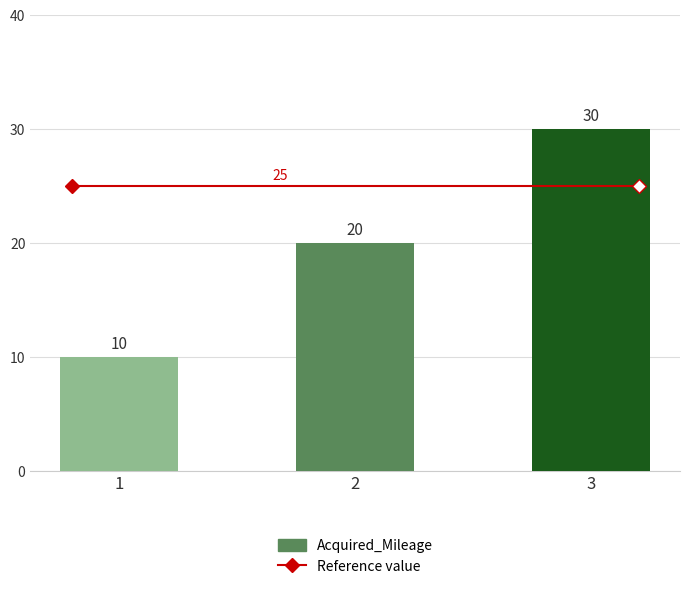

Between 3 and 2, which is larger?

3